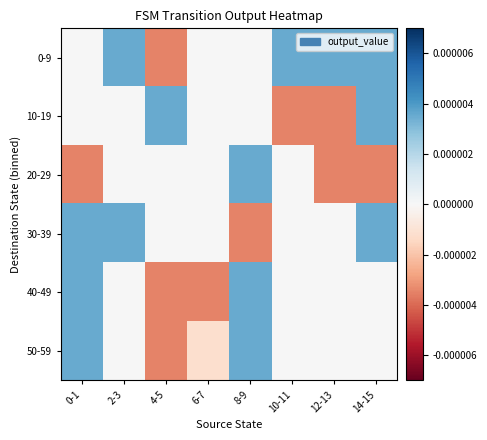

Count the number of data series in this chart.

6